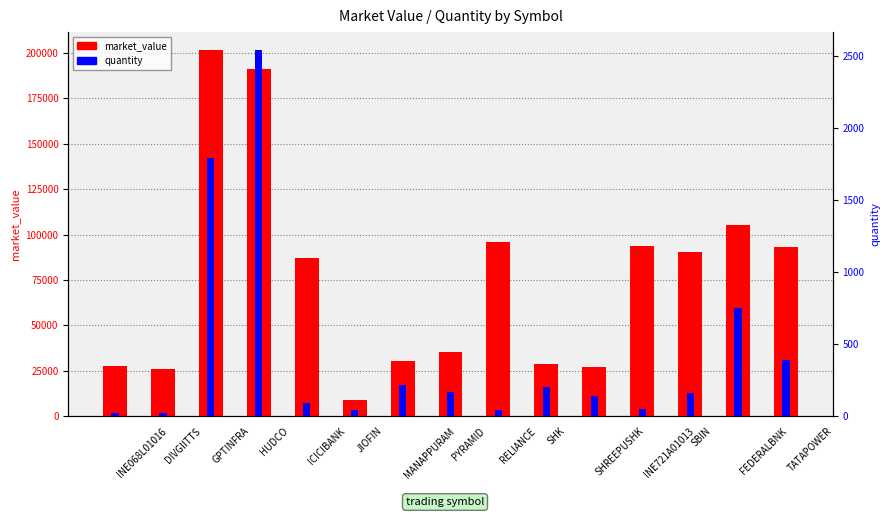

True or false: quantity has a value of 244.8 at SHREEPUSHK.

False